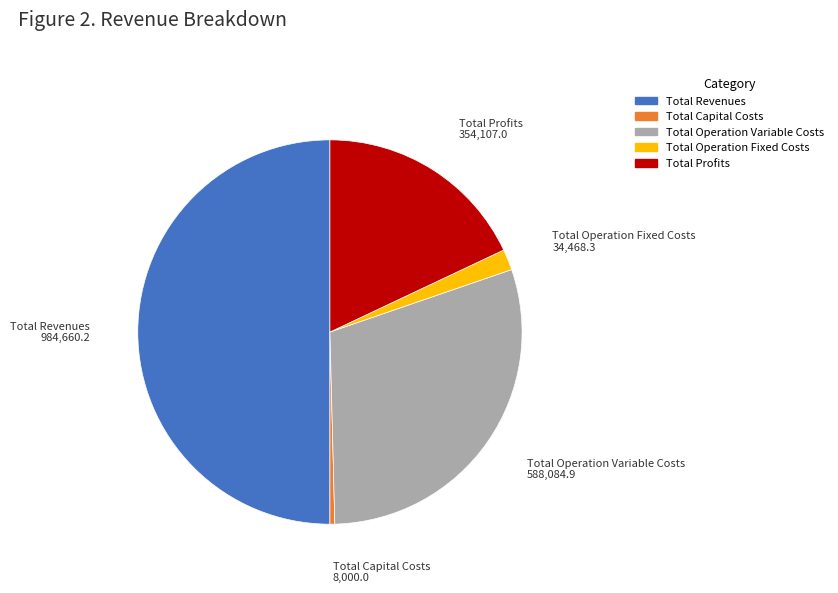

Which category has the smallest portion of the pie?

Total Capital Costs